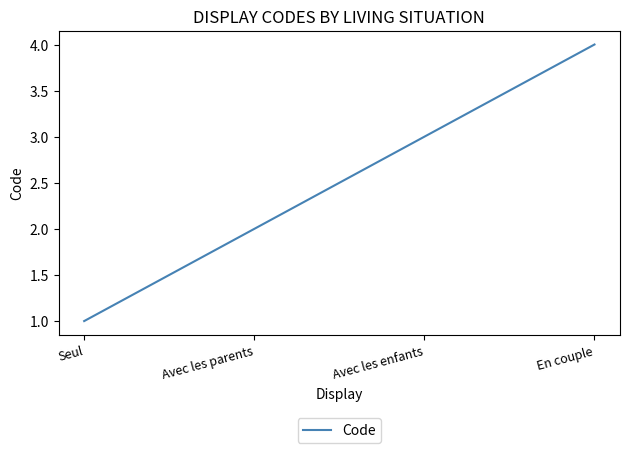

True or false: the data shows 1 at Seul.

True